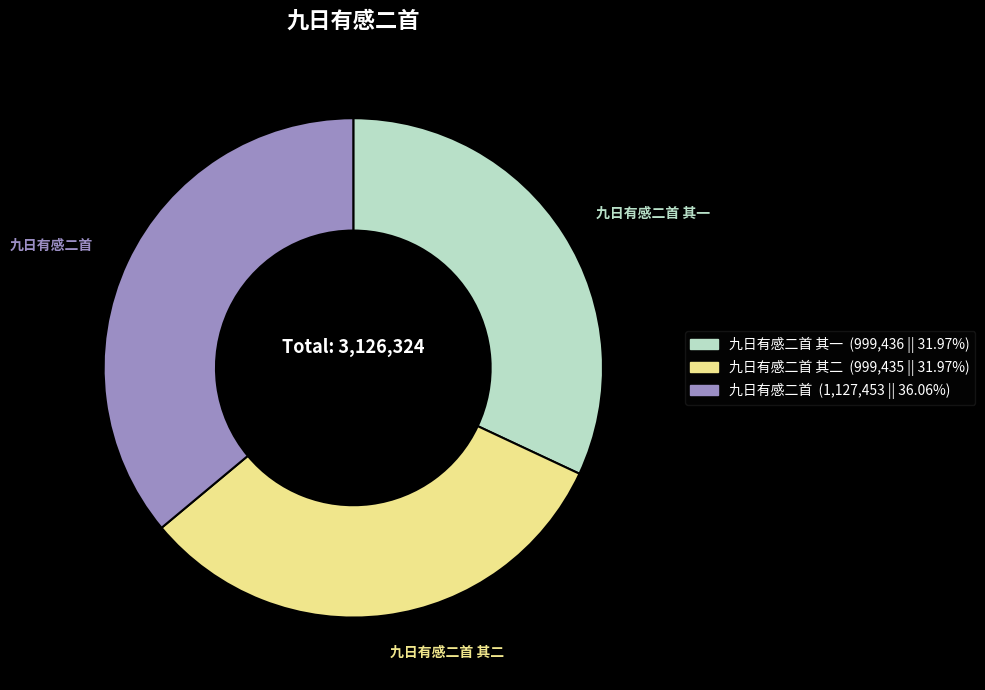

Does any single category account for the majority?

No